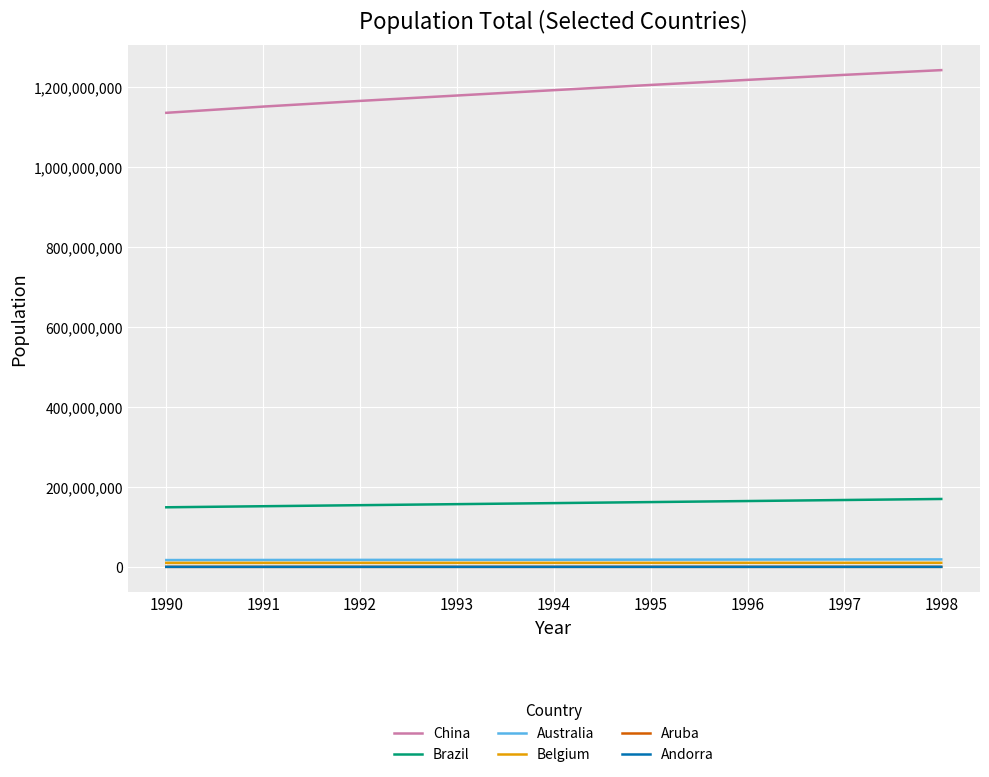

What is the greatest value displayed?

1241935000